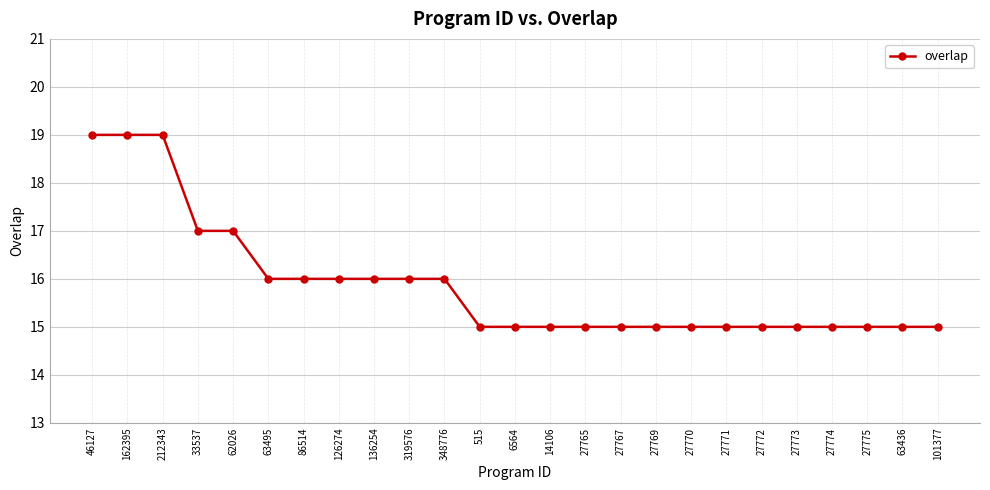

Does the chart have visible grid lines?

Yes